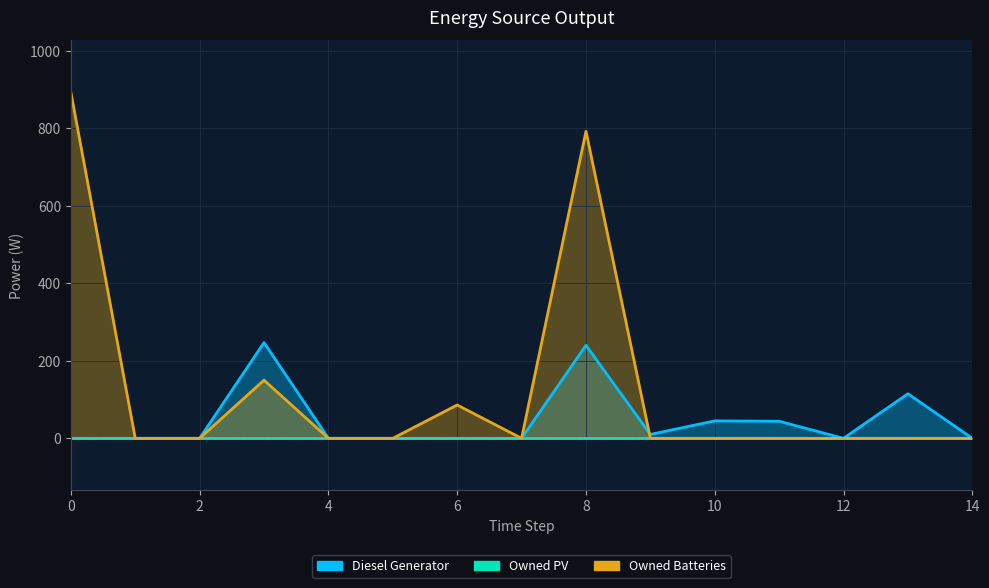

How many times do Owned Batteries and Diesel Generator cross each other?

1